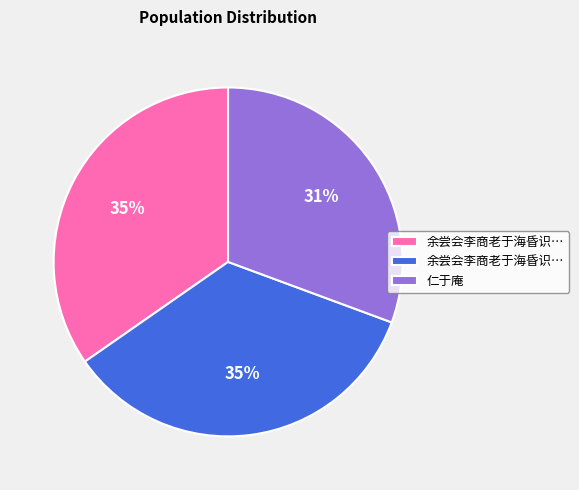

Is there any slice that represents more than half of the pie?

No